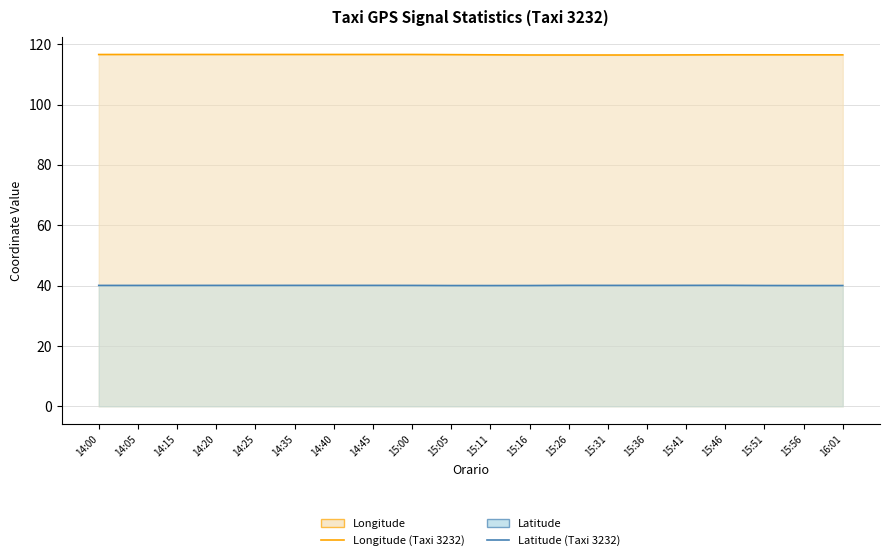

Between 14:00 and 14:25, which series saw the biggest shift?

Longitude (Taxi 3232)